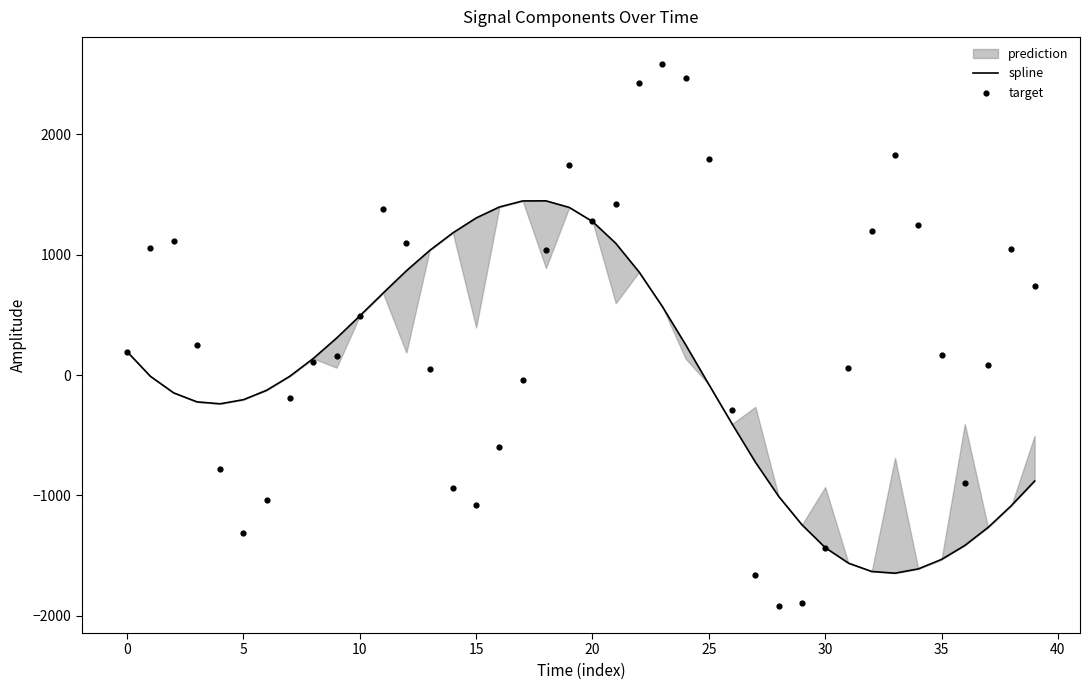

Which series reaches the maximum Y coordinate?

target